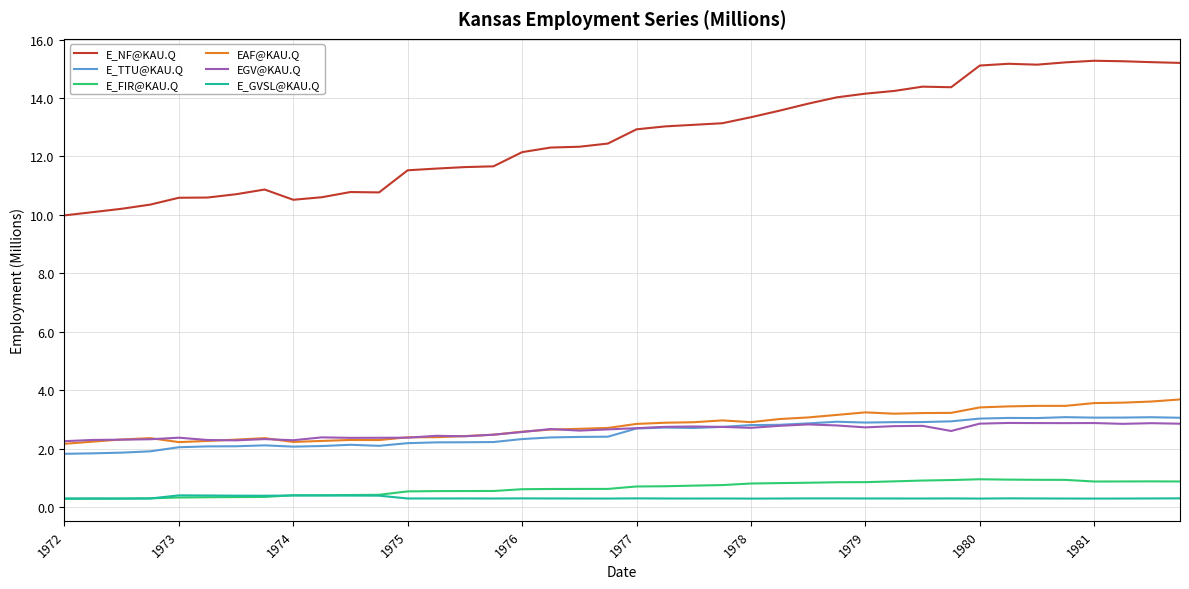

Which series has the largest total across all categories?

E_NF@KAU.Q